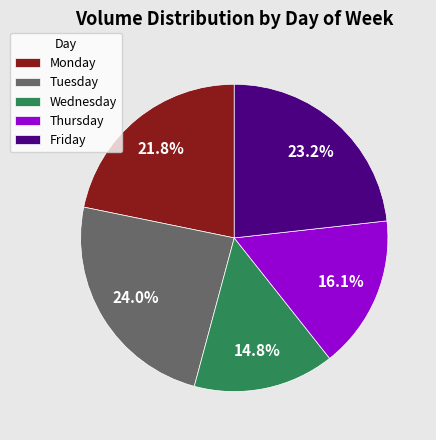

Combined, what portion of the pie is Friday and Thursday?

39.3%